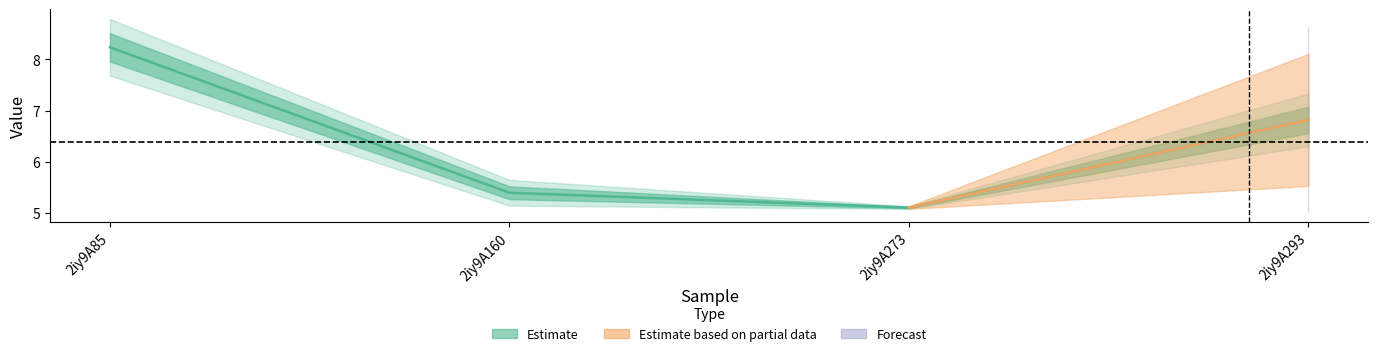

The value at 2iy9A293 is 1.4. True or false?

False